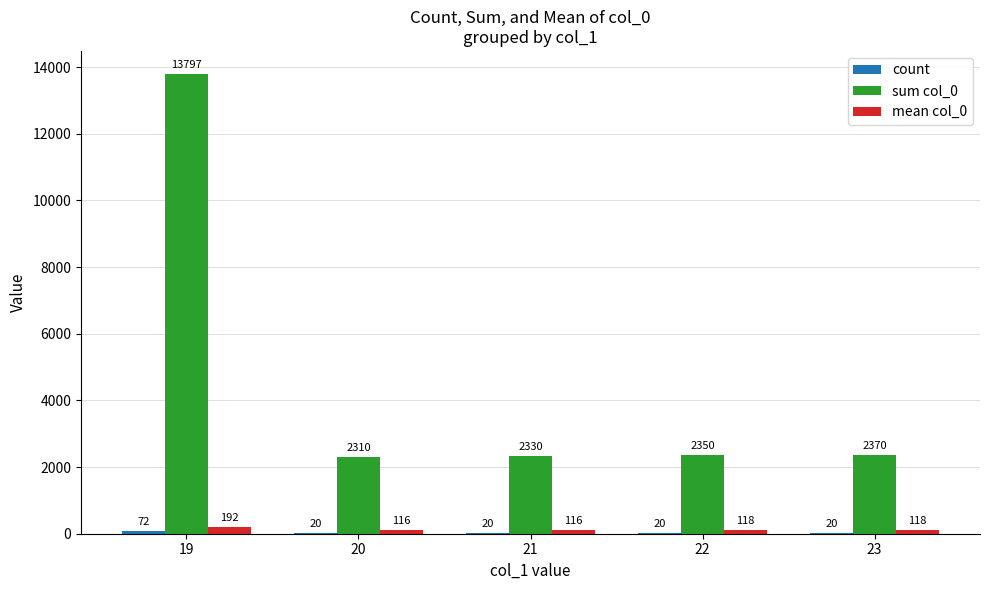

At which category is the sum across all series the highest?

19